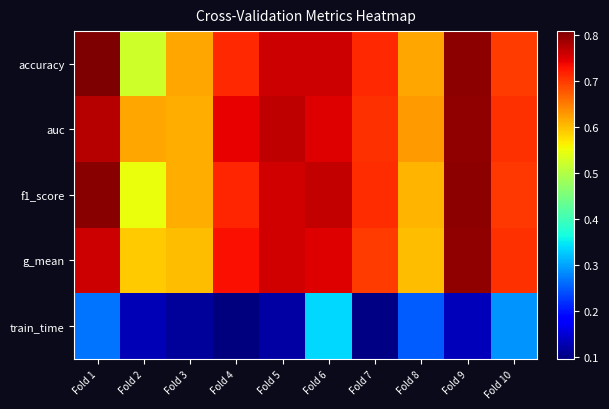

Between Fold 2 and Fold 4, which is larger?

Fold 4